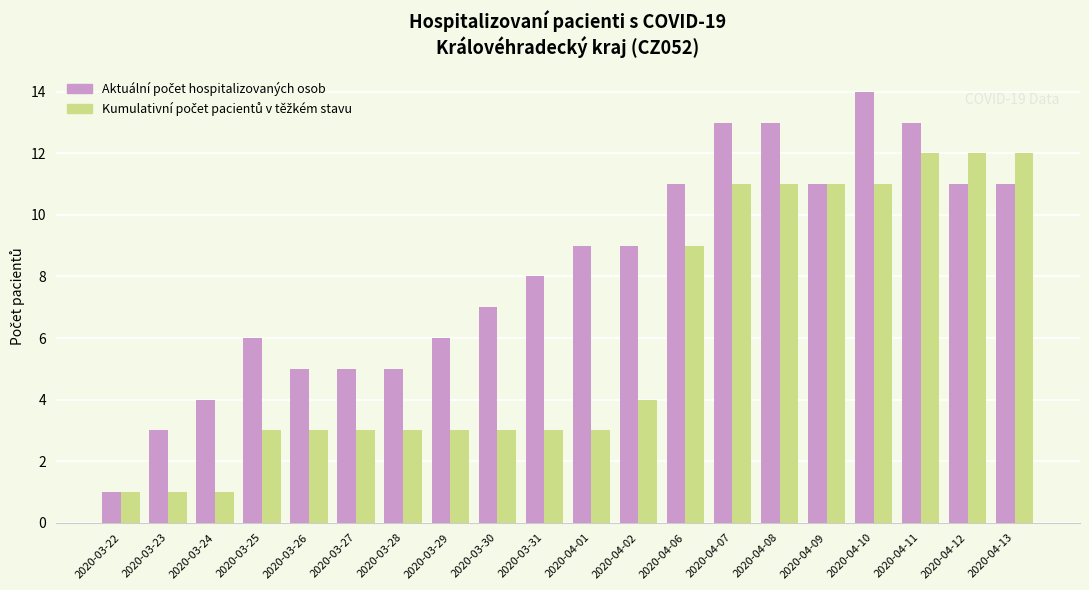

How many bars are there in each group?

2